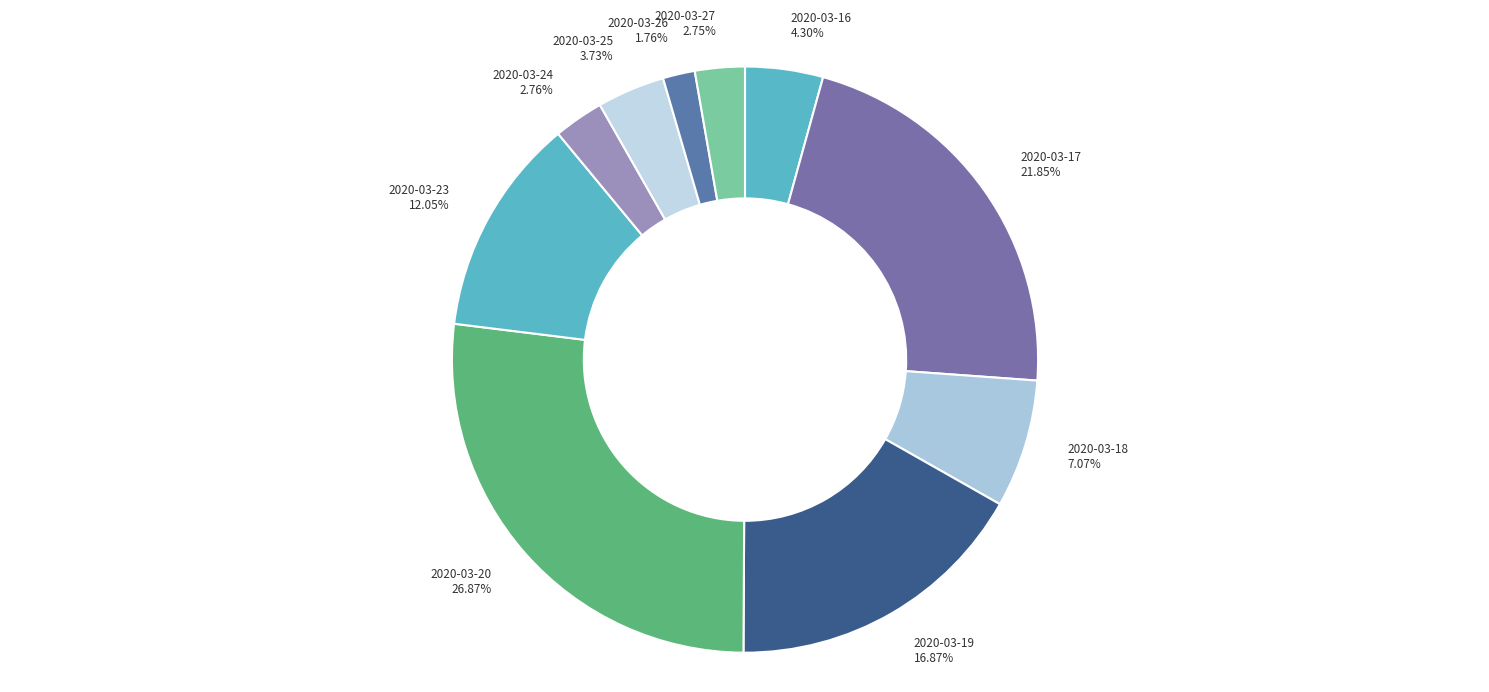

What is the ratio of the value at 2020-03-18 to the value at 2020-03-24?

2.6